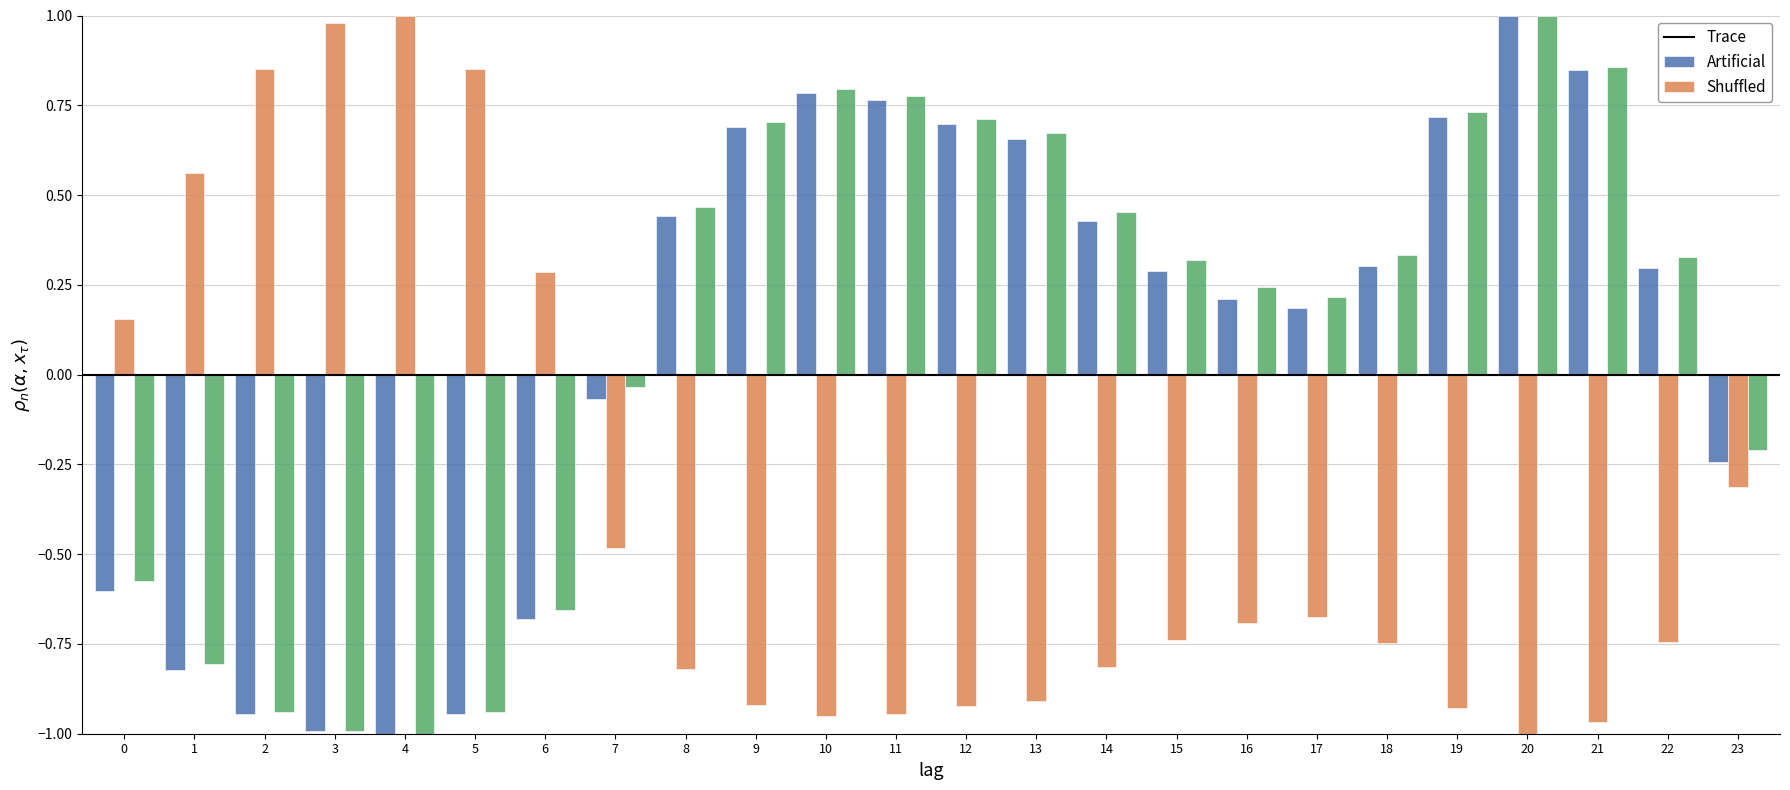

At which category is the sum across all series the highest?

20